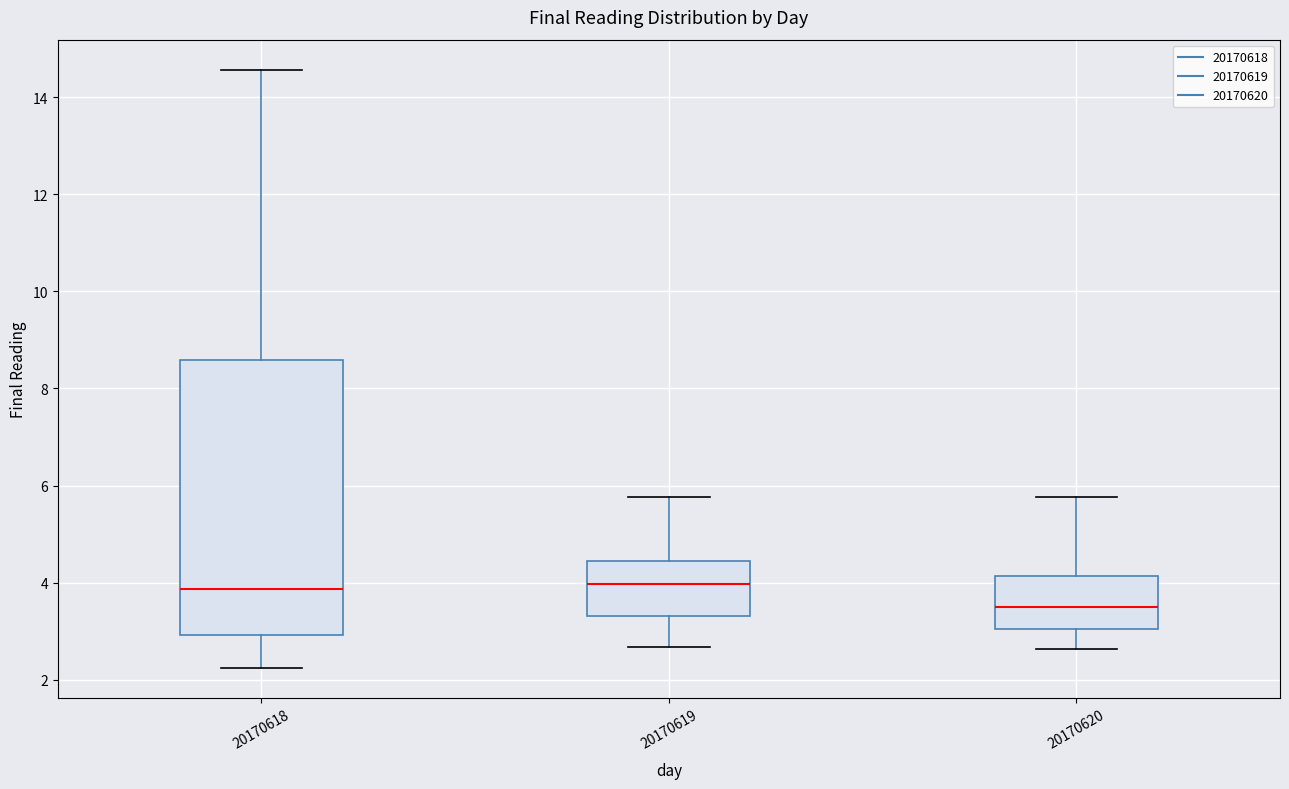

Which box has the lowest median line?

20170620